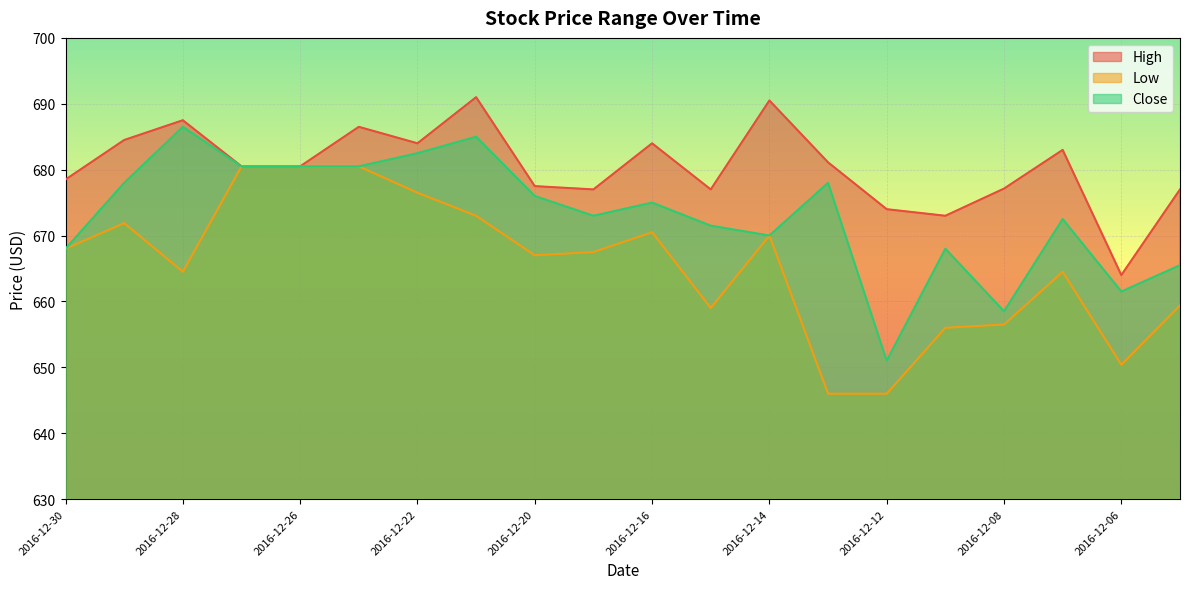

What is the difference between the highest and lowest values at 2016-12-06?

13.6